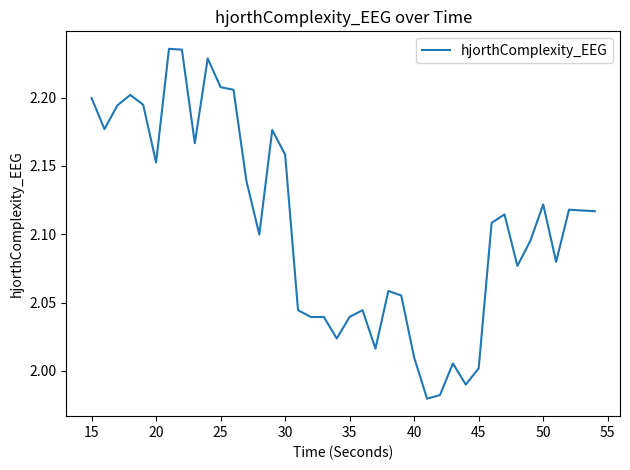

What is the difference between the maximum and minimum values?

0.3